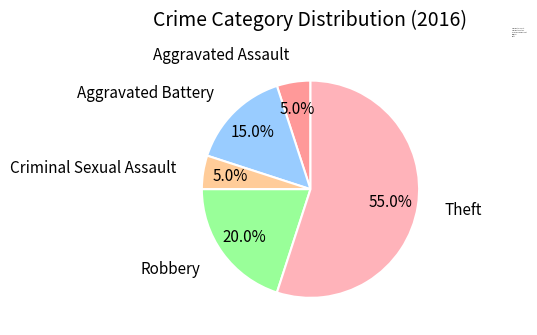

Combined, do Aggravated Battery and Theft account for over 50%?

Yes